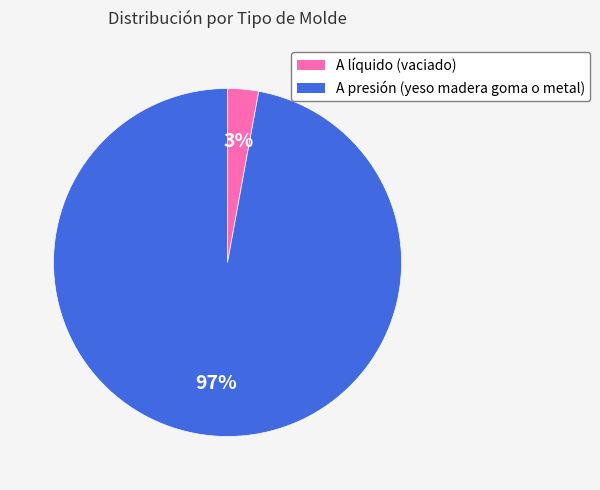

Which category has the biggest portion of the pie?

A presión (yeso madera goma o metal)